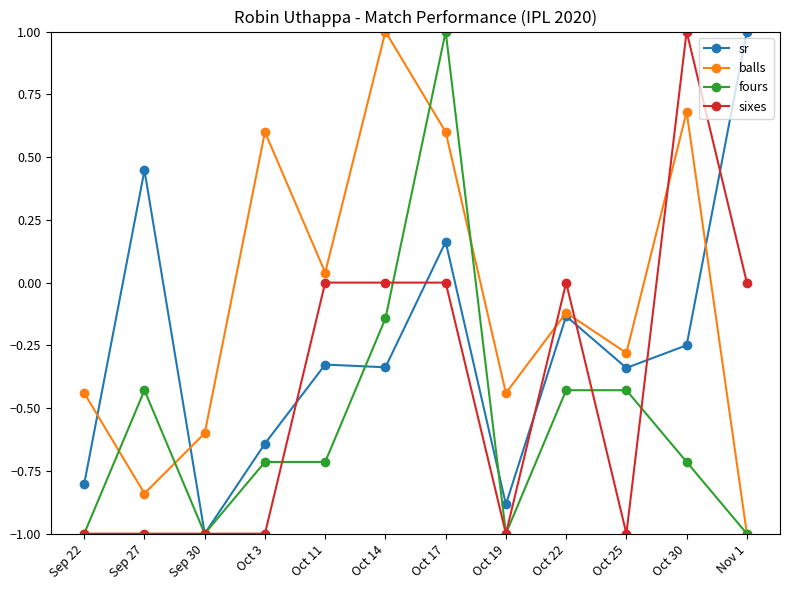

Which series changed the most between Sep 27 and Oct 3?

balls